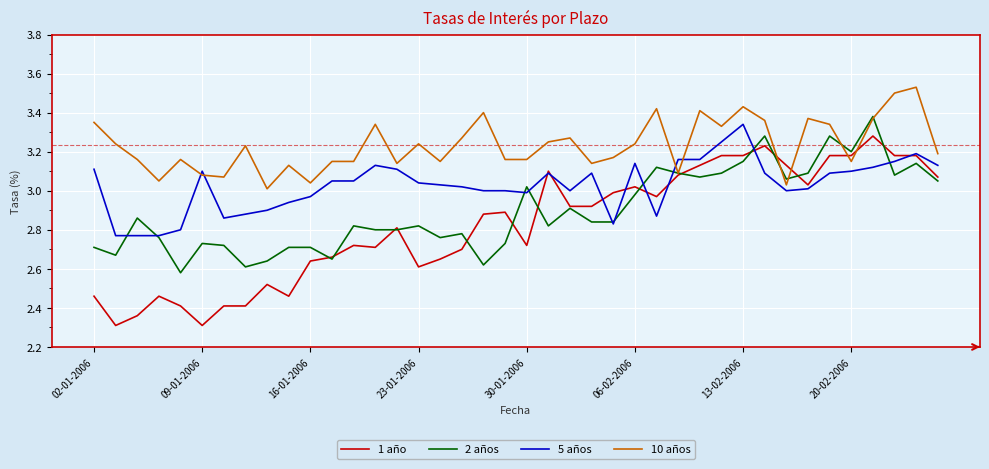

Which series has the largest total across all categories?

10 años